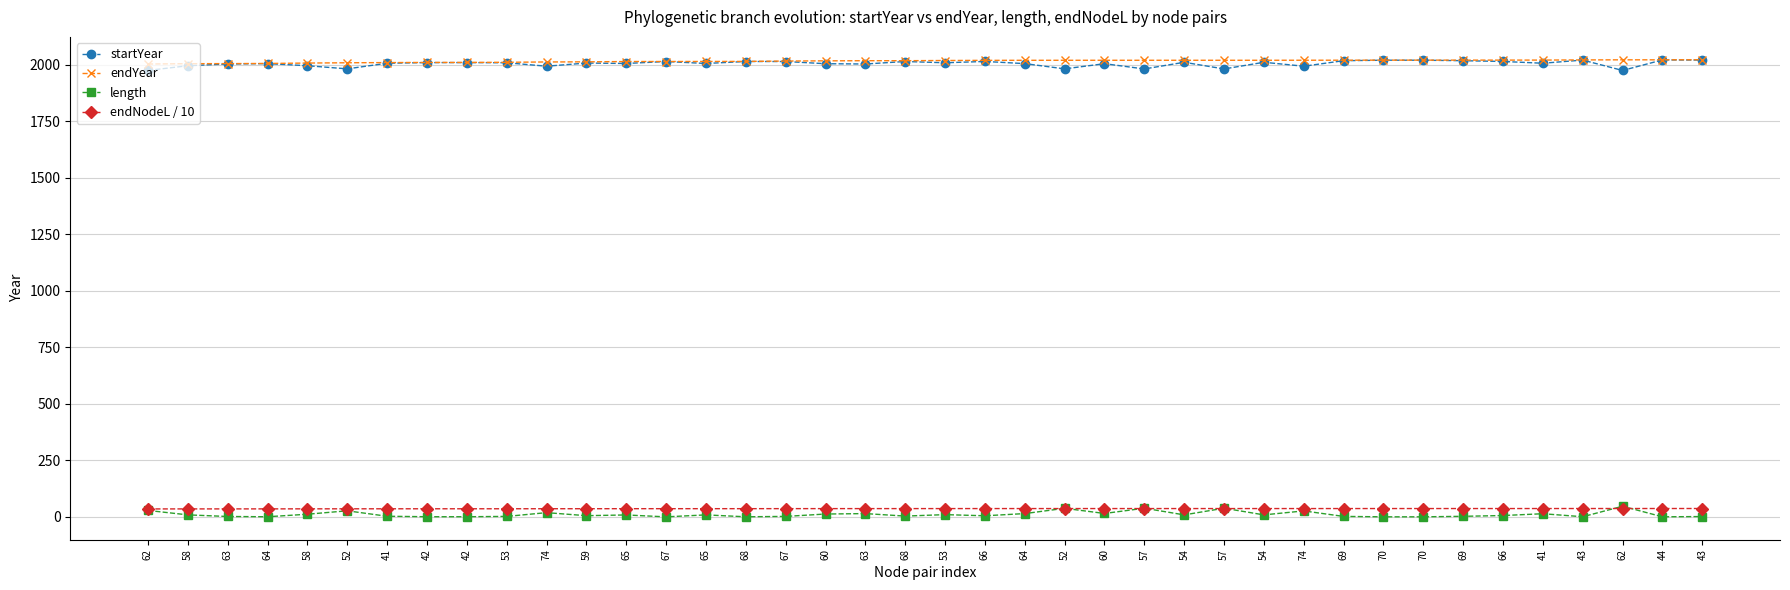

Does the chart have visible grid lines?

Yes